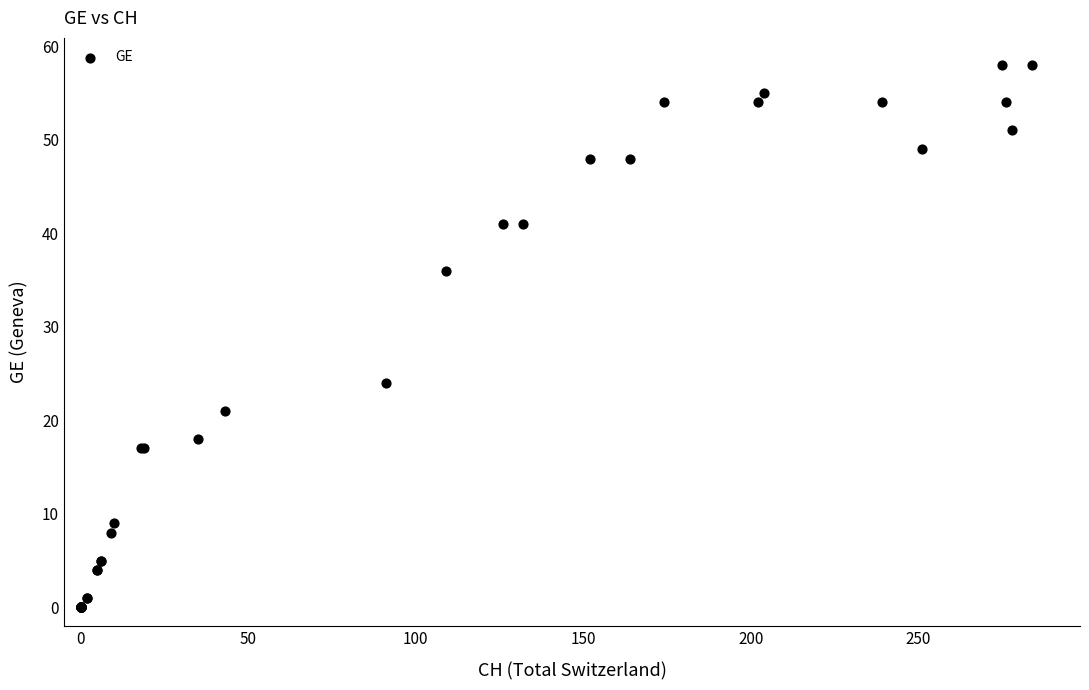

What Y value in the scatter plot is closest to 29?

24